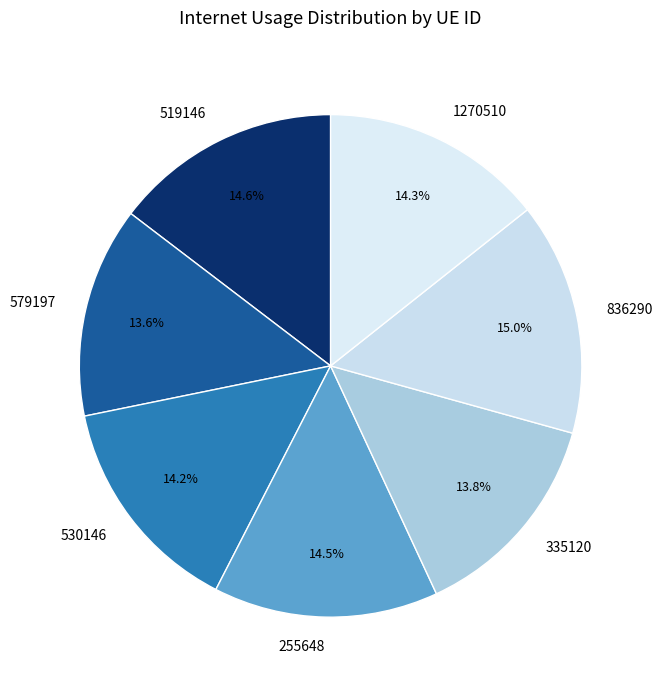

Does 579197 represent more than half of the total?

No